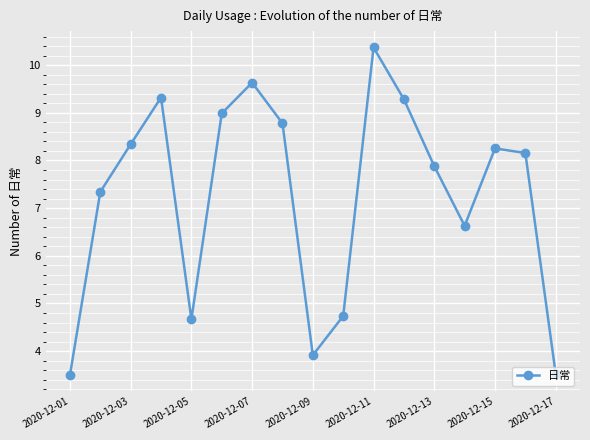

How many points are lower than both their immediate neighbors (excluding endpoints)?

3